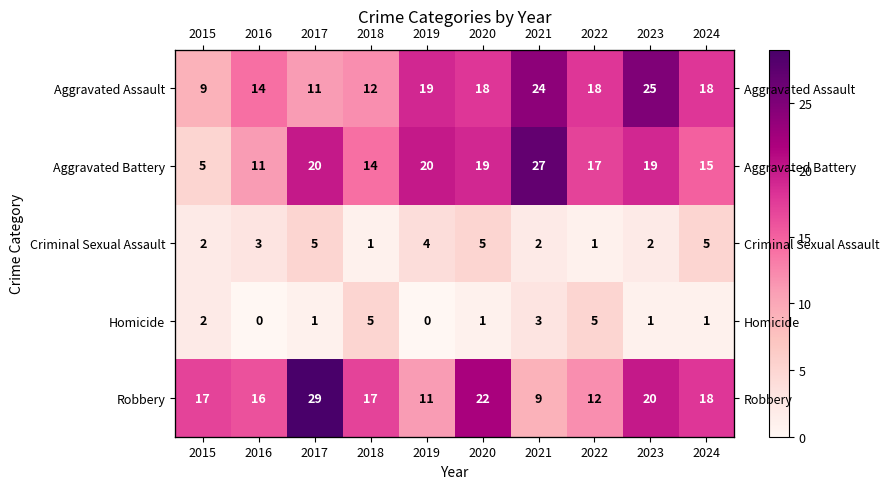

Between 2021 and 2020, which is larger?

2021